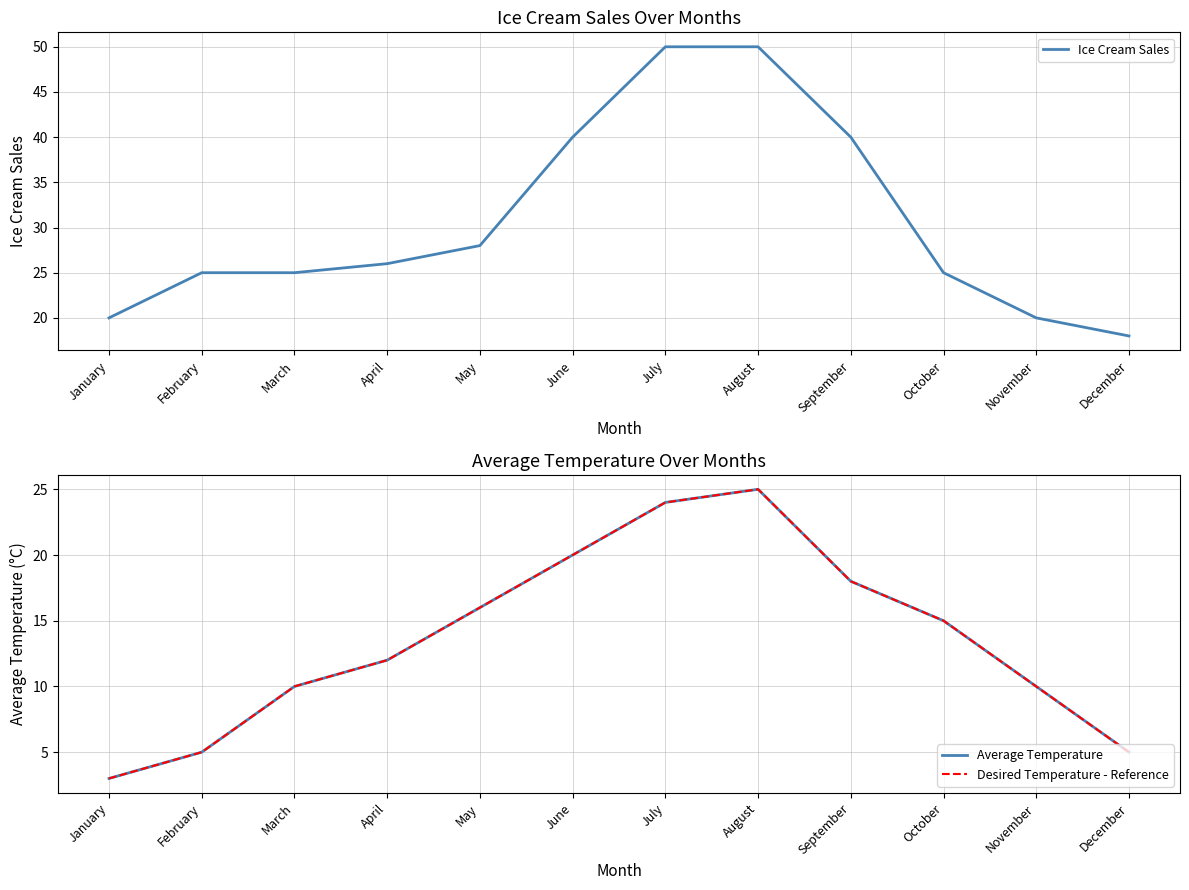

Read the Average Temperature value at April.

12